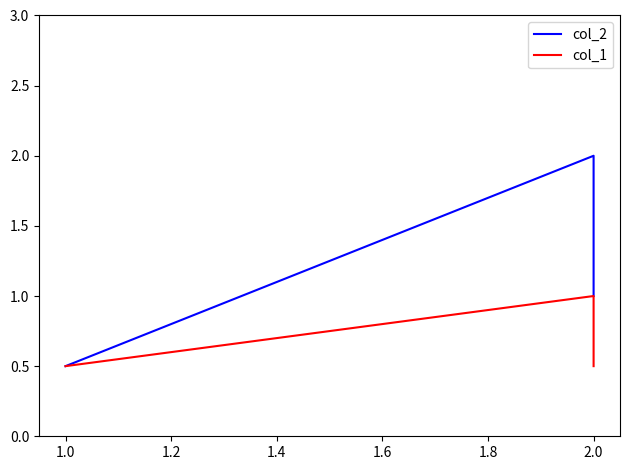

List the series in order of their peak value, highest first.

col_2, col_1